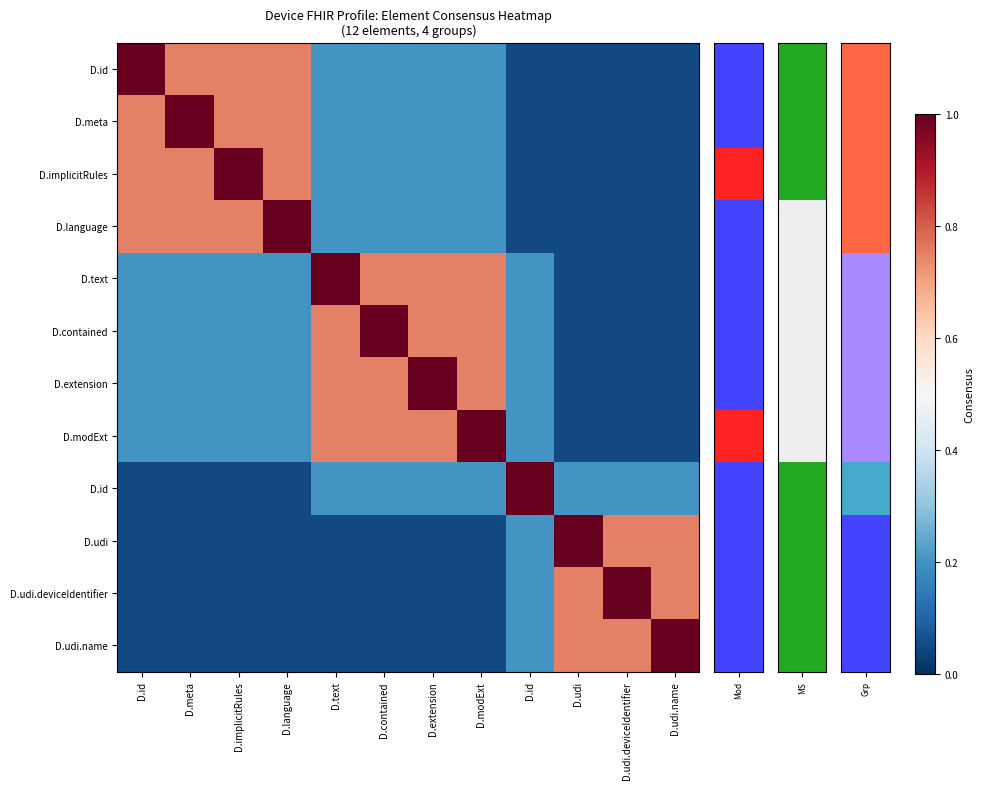

Reading right to left, extract all data points from this chart.

row_0: D.udi.name=0.1	D.udi.deviceIdentifier=0.1	D.udi=0.1	D.id=0.1	D.modExt=0.2	D.extension=0.2	D.contained=0.2	D.text=0.2	D.language=0.8	D.implicitRules=0.8	D.meta=0.8	D.id=1.0
row_1: D.udi.name=0.1	D.udi.deviceIdentifier=0.1	D.udi=0.1	D.id=0.1	D.modExt=0.2	D.extension=0.2	D.contained=0.2	D.text=0.2	D.language=0.8	D.implicitRules=0.8	D.meta=1.0	D.id=0.8
row_2: D.udi.name=0.1	D.udi.deviceIdentifier=0.1	D.udi=0.1	D.id=0.1	D.modExt=0.2	D.extension=0.2	D.contained=0.2	D.text=0.2	D.language=0.8	D.implicitRules=1.0	D.meta=0.8	D.id=0.8
row_3: D.udi.name=0.1	D.udi.deviceIdentifier=0.1	D.udi=0.1	D.id=0.1	D.modExt=0.2	D.extension=0.2	D.contained=0.2	D.text=0.2	D.language=1.0	D.implicitRules=0.8	D.meta=0.8	D.id=0.8
row_4: D.udi.name=0.1	D.udi.deviceIdentifier=0.1	D.udi=0.1	D.id=0.2	D.modExt=0.8	D.extension=0.8	D.contained=0.8	D.text=1.0	D.language=0.2	D.implicitRules=0.2	D.meta=0.2	D.id=0.2
row_5: D.udi.name=0.1	D.udi.deviceIdentifier=0.1	D.udi=0.1	D.id=0.2	D.modExt=0.8	D.extension=0.8	D.contained=1.0	D.text=0.8	D.language=0.2	D.implicitRules=0.2	D.meta=0.2	D.id=0.2
row_6: D.udi.name=0.1	D.udi.deviceIdentifier=0.1	D.udi=0.1	D.id=0.2	D.modExt=0.8	D.extension=1.0	D.contained=0.8	D.text=0.8	D.language=0.2	D.implicitRules=0.2	D.meta=0.2	D.id=0.2
row_7: D.udi.name=0.1	D.udi.deviceIdentifier=0.1	D.udi=0.1	D.id=0.2	D.modExt=1.0	D.extension=0.8	D.contained=0.8	D.text=0.8	D.language=0.2	D.implicitRules=0.2	D.meta=0.2	D.id=0.2
row_8: D.udi.name=0.2	D.udi.deviceIdentifier=0.2	D.udi=0.2	D.id=1.0	D.modExt=0.2	D.extension=0.2	D.contained=0.2	D.text=0.2	D.language=0.1	D.implicitRules=0.1	D.meta=0.1	D.id=0.1
row_9: D.udi.name=0.8	D.udi.deviceIdentifier=0.8	D.udi=1.0	D.id=0.2	D.modExt=0.1	D.extension=0.1	D.contained=0.1	D.text=0.1	D.language=0.1	D.implicitRules=0.1	D.meta=0.1	D.id=0.1
row_10: D.udi.name=0.8	D.udi.deviceIdentifier=1.0	D.udi=0.8	D.id=0.2	D.modExt=0.1	D.extension=0.1	D.contained=0.1	D.text=0.1	D.language=0.1	D.implicitRules=0.1	D.meta=0.1	D.id=0.1
row_11: D.udi.name=1.0	D.udi.deviceIdentifier=0.8	D.udi=0.8	D.id=0.2	D.modExt=0.1	D.extension=0.1	D.contained=0.1	D.text=0.1	D.language=0.1	D.implicitRules=0.1	D.meta=0.1	D.id=0.1